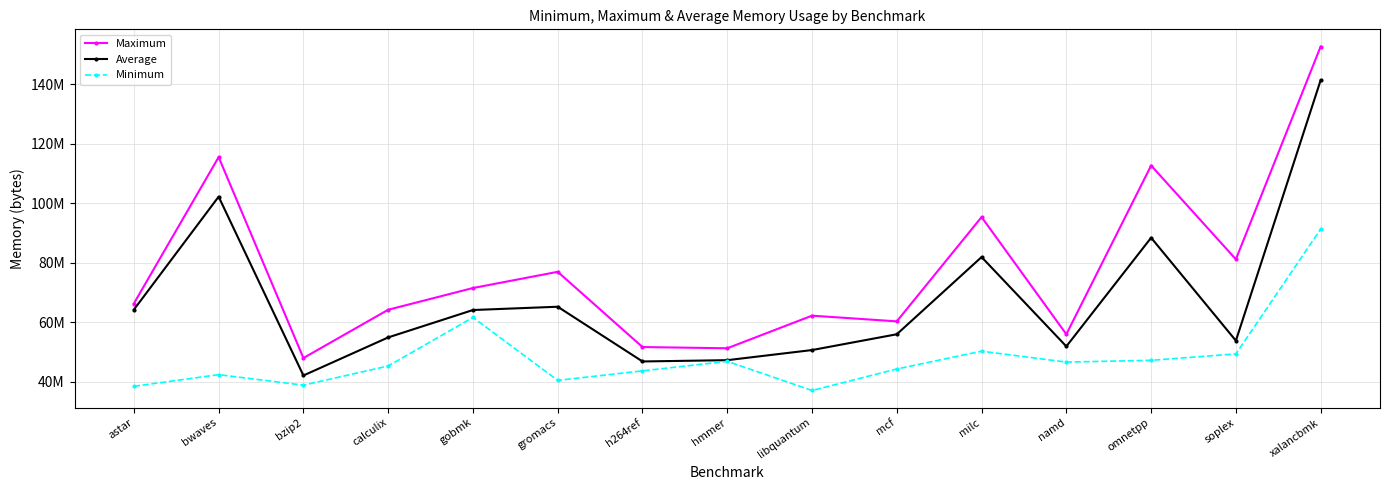

True or false: Average has a value of 50638457.7 at libquantum.

True